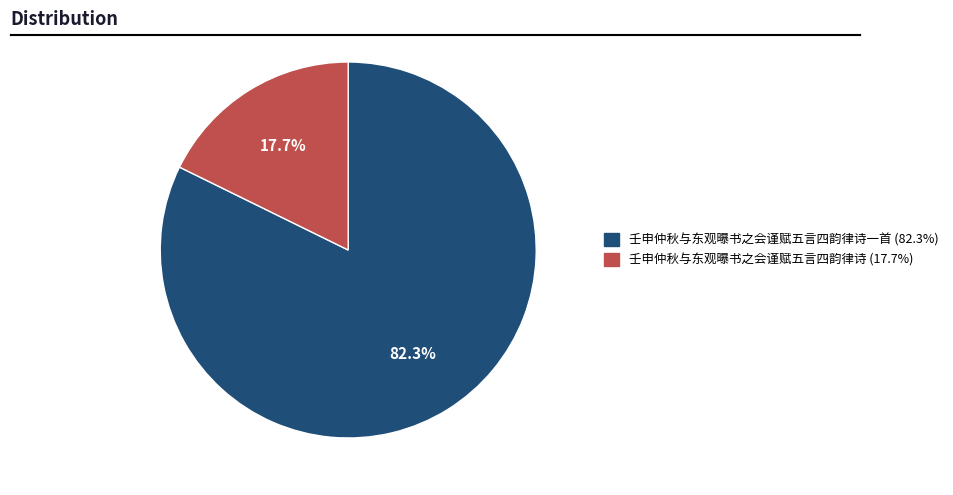

To the nearest percent, what is the average slice percentage?

50%